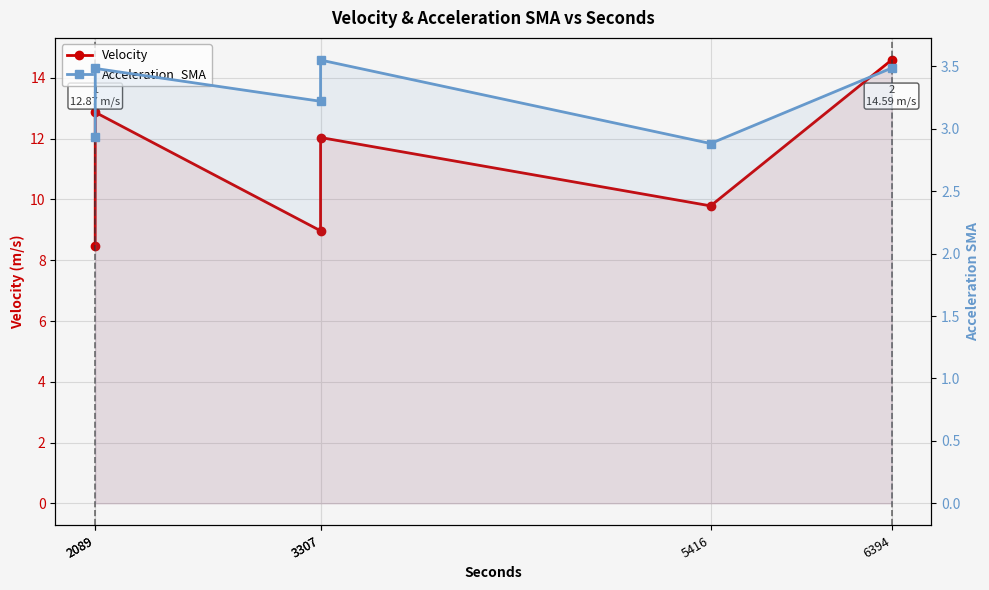

What is the difference between the maximum and second lowest values in the Velocity series?

5.6